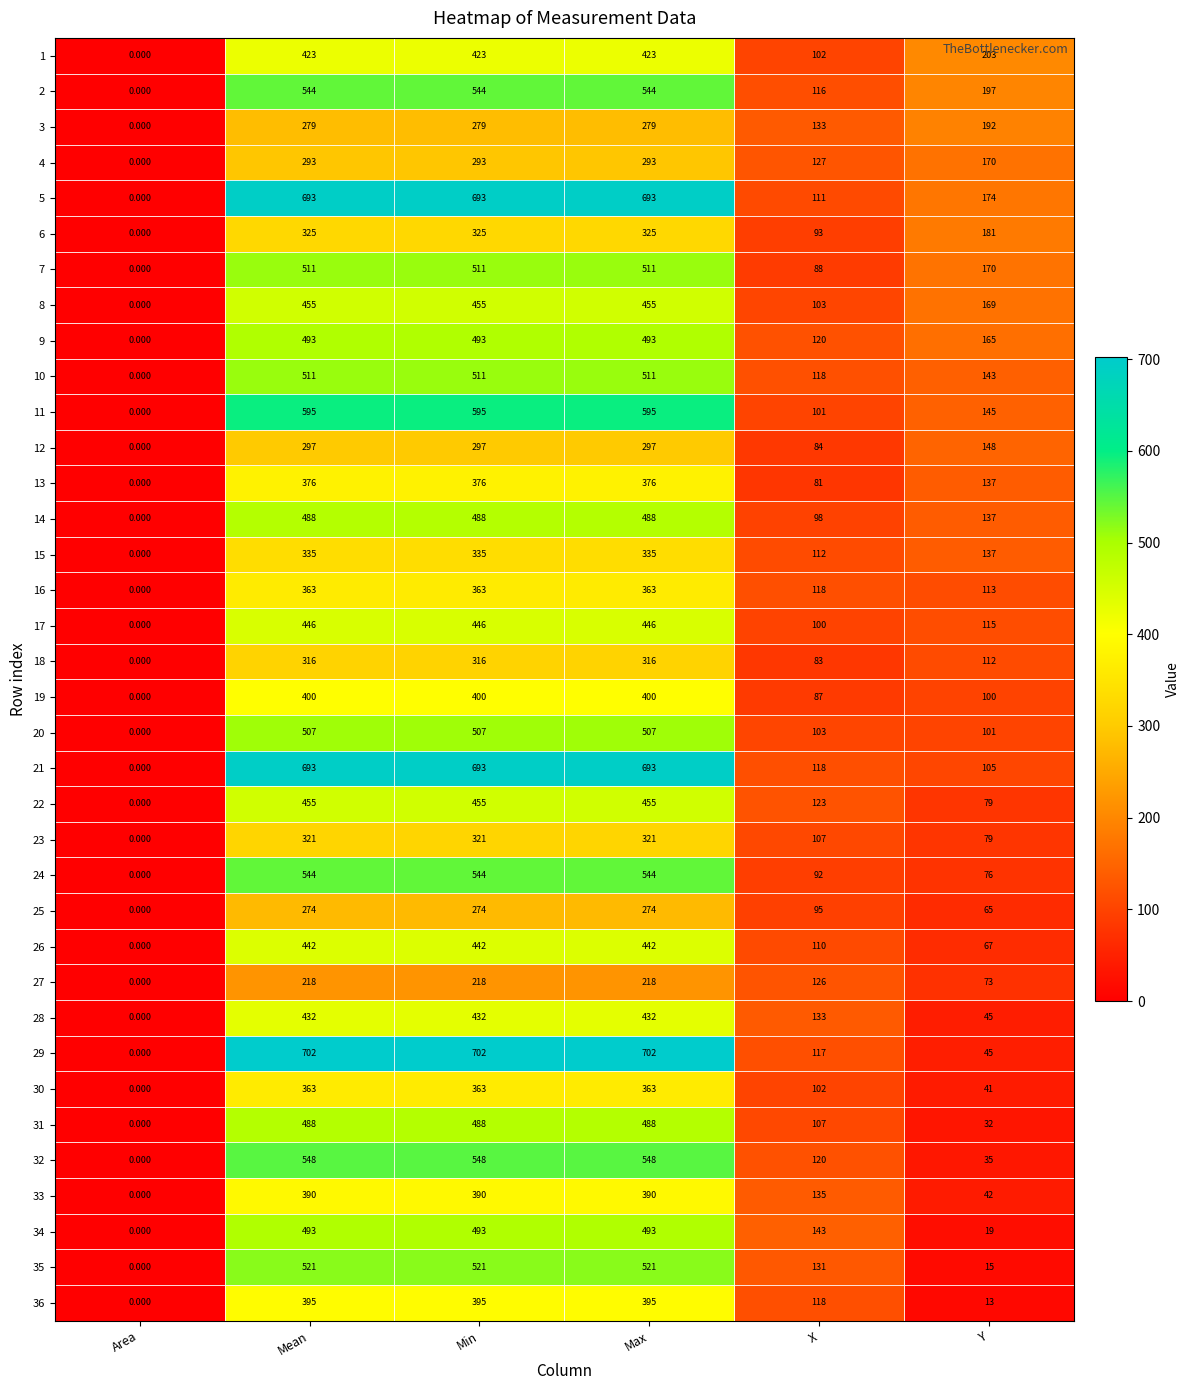

Where is 33 nearest to the value 195?

X